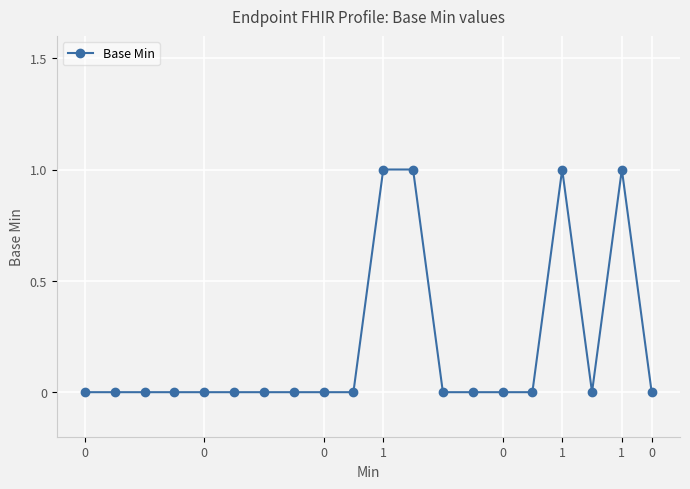

What is the value of the 17th point from the left?

1